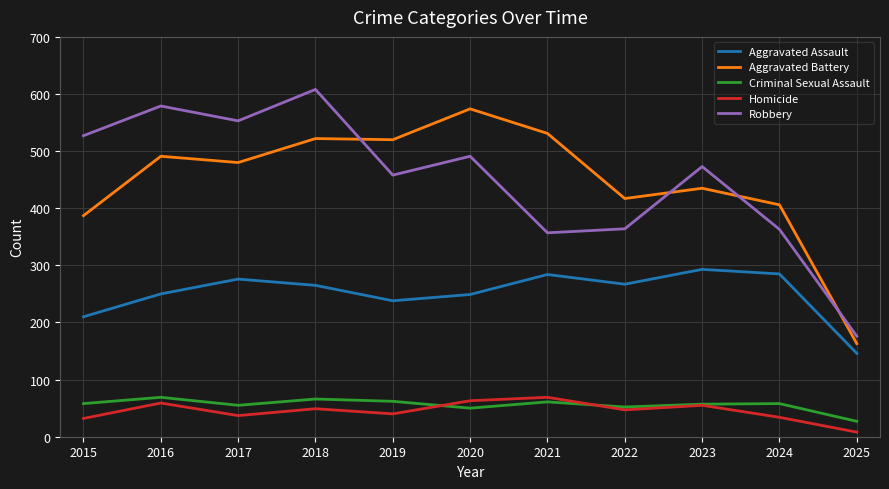

What is the total value across all series at 2018?

1510